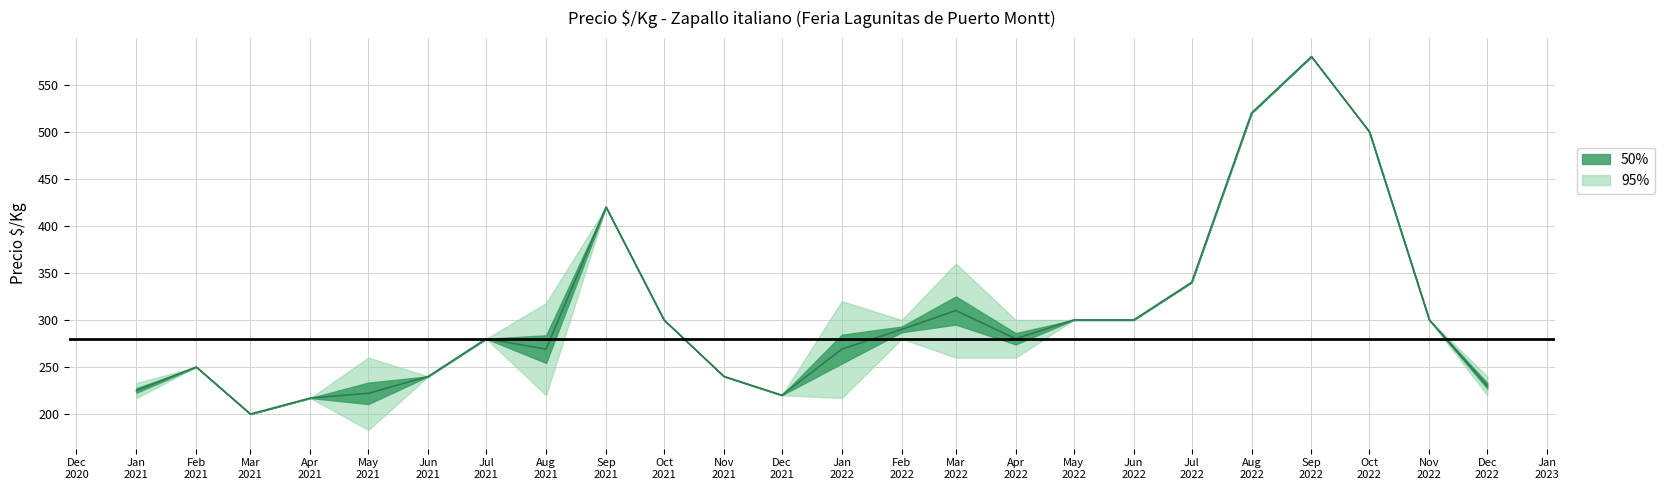

Read the Precio minimo promedio value at 2022-06.

300